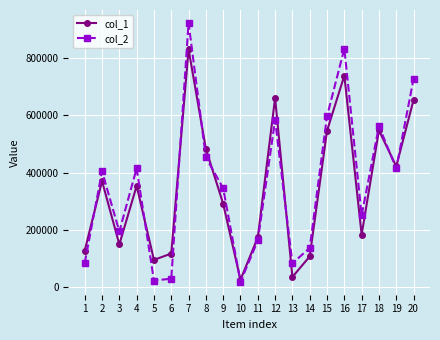

List the series in order of their peak value, highest first.

col_2, col_1